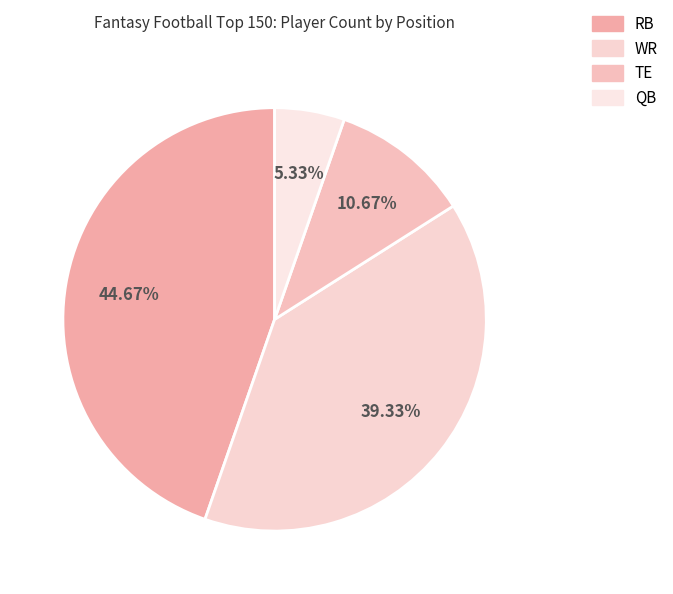

Combined, do QB and TE account for over 50%?

No